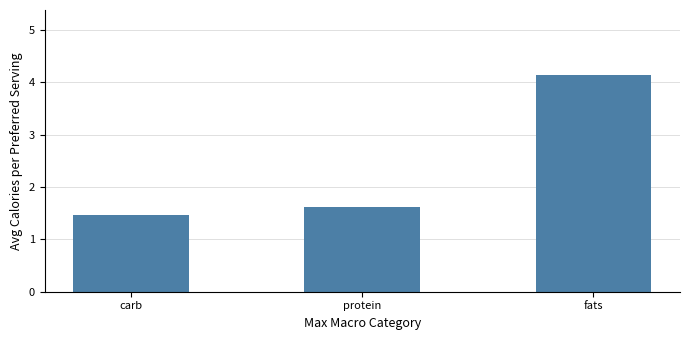

Between fats and carb, which is larger?

fats